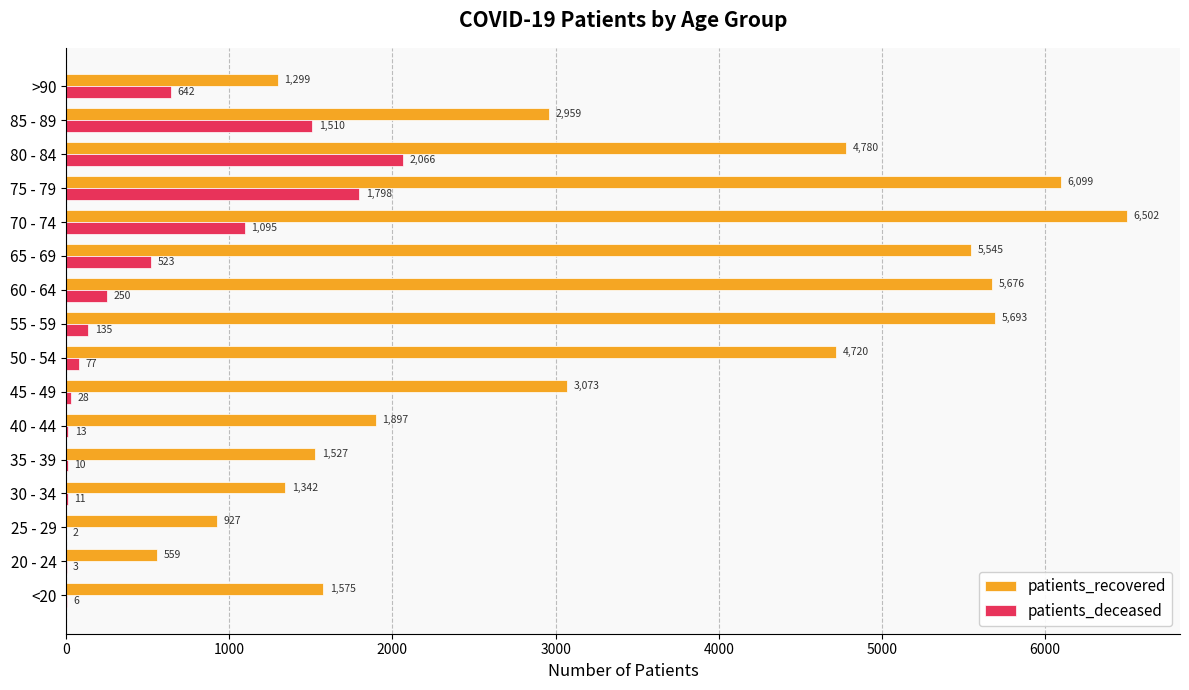

At which category is the sum across all series the highest?

75 - 79